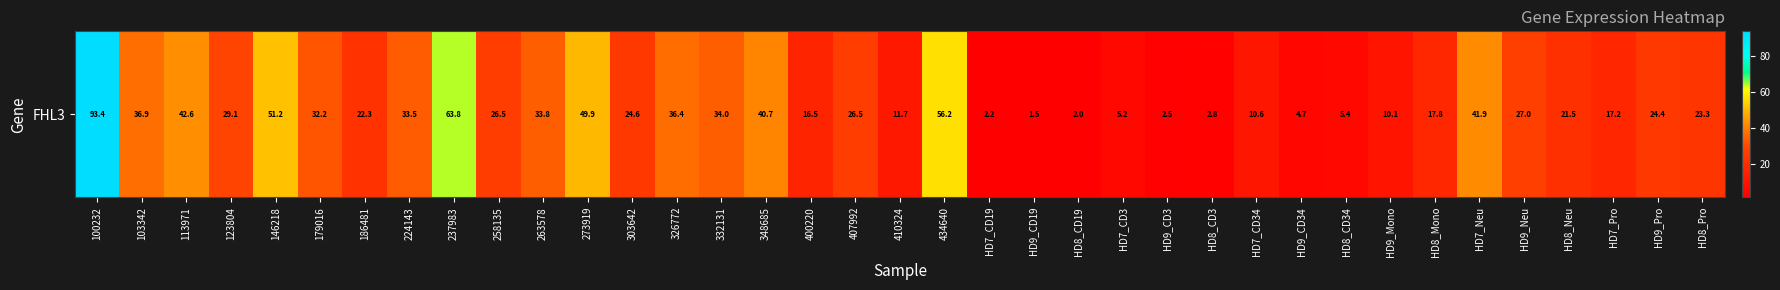

Rank the categories by value from highest to lowest.

100232, 237983, 434640, 146218, 273919, 113971, HD7_Neu, 348685, 103342, 326772, 332131, 263578, 224143, 179016, 123804, HD9_Neu, 258135, 407992, 303642, HD9_Pro, HD8_Pro, 186481, HD8_Neu, HD8_Mono, HD7_Pro, 400220, 410324, HD7_CD34, HD9_Mono, HD8_CD34, HD7_CD3, HD9_CD34, HD8_CD3, HD9_CD3, HD7_CD19, HD8_CD19, HD9_CD19